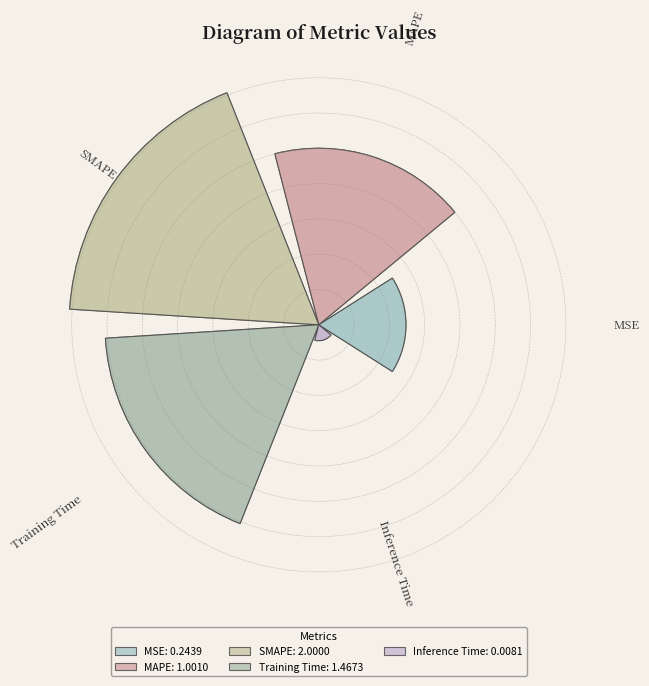

How many slices are in this pie chart?

5